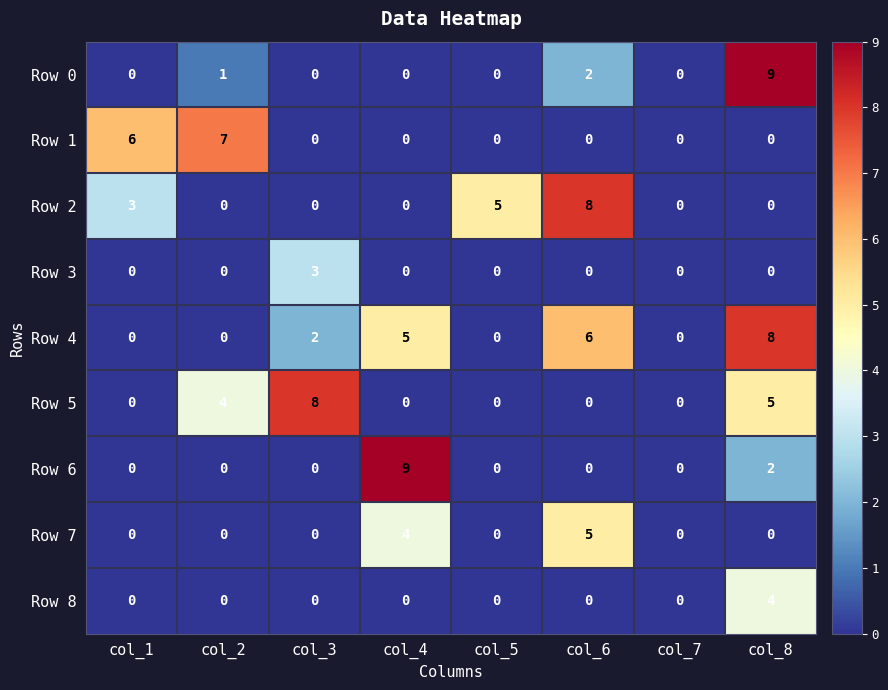

What is the sum of all Row 0 values?

12